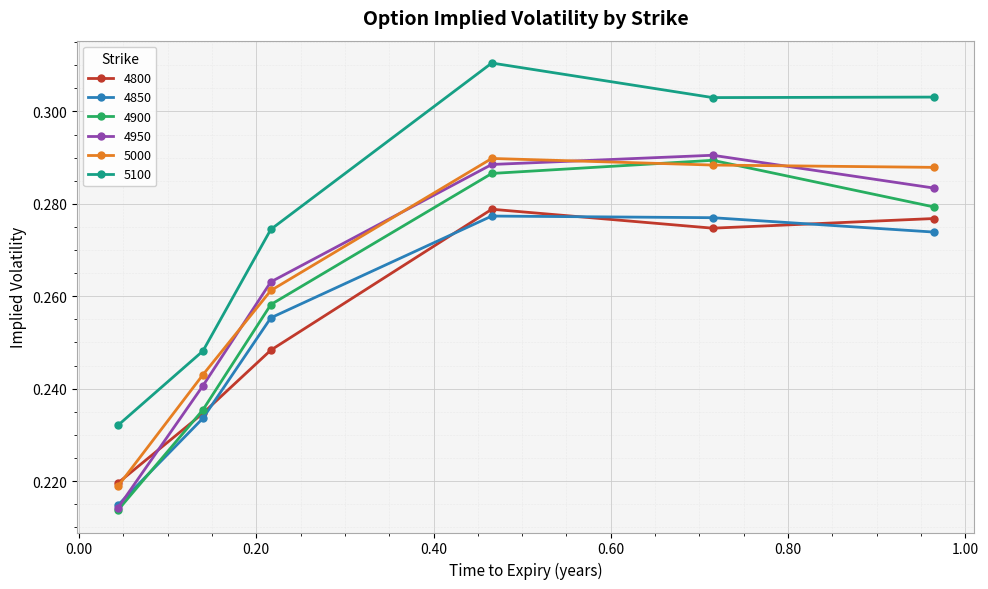

True or false: 4800 has more than 1 interior local peaks.

False